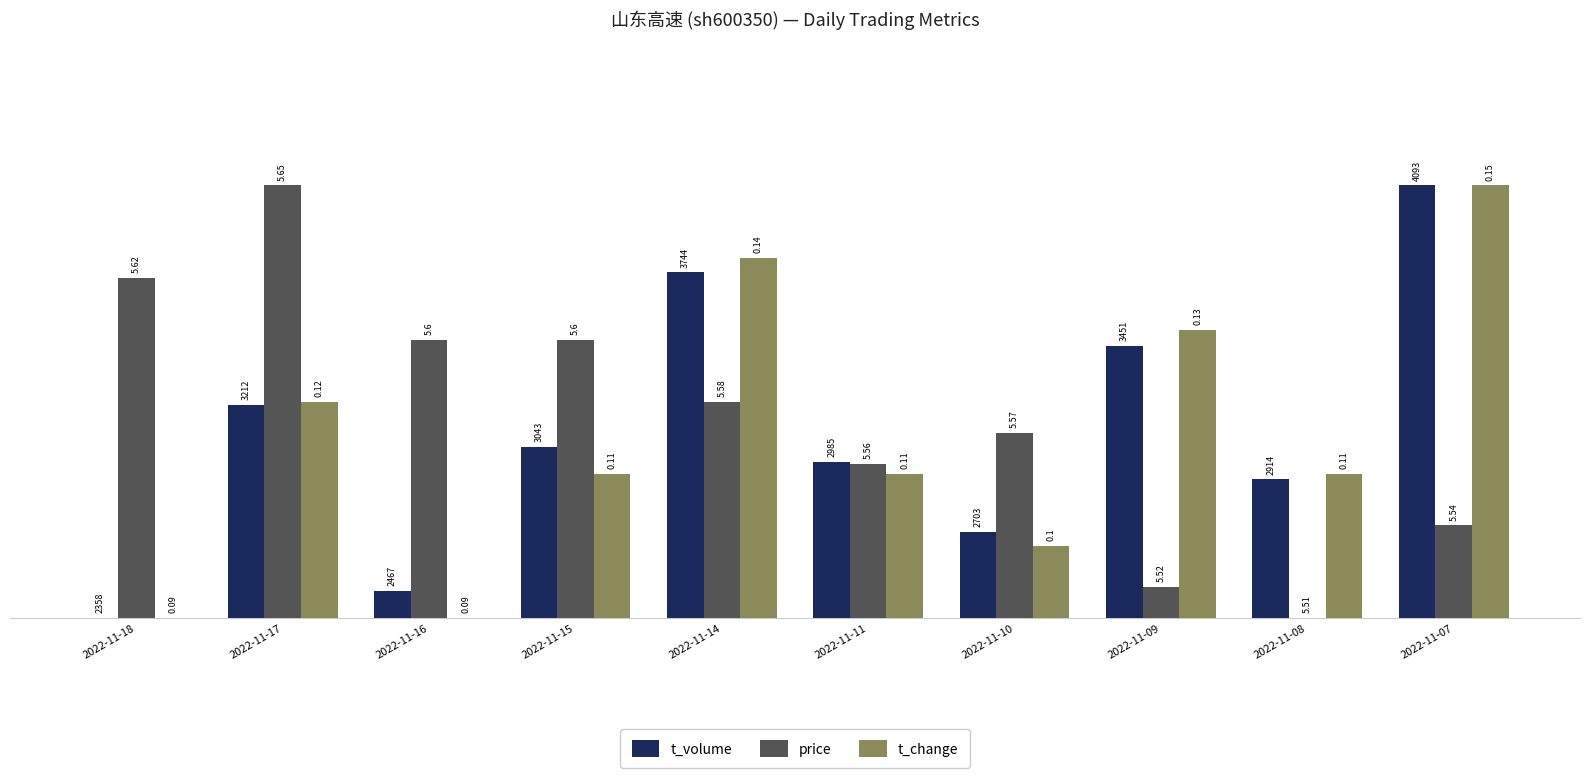

Are the bars horizontal?

No